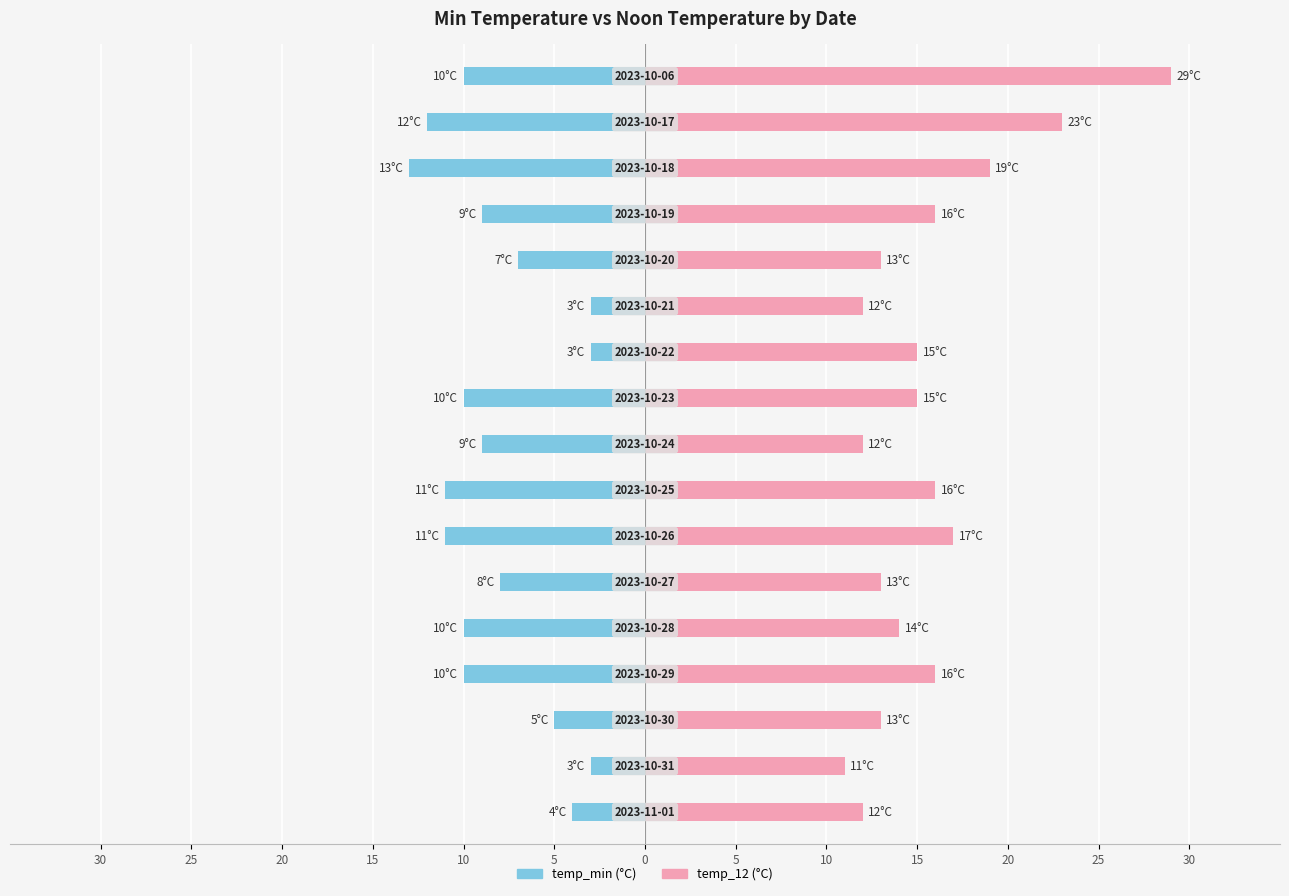

List the series in order of their overall mean, lowest first.

temp_min, temp_12